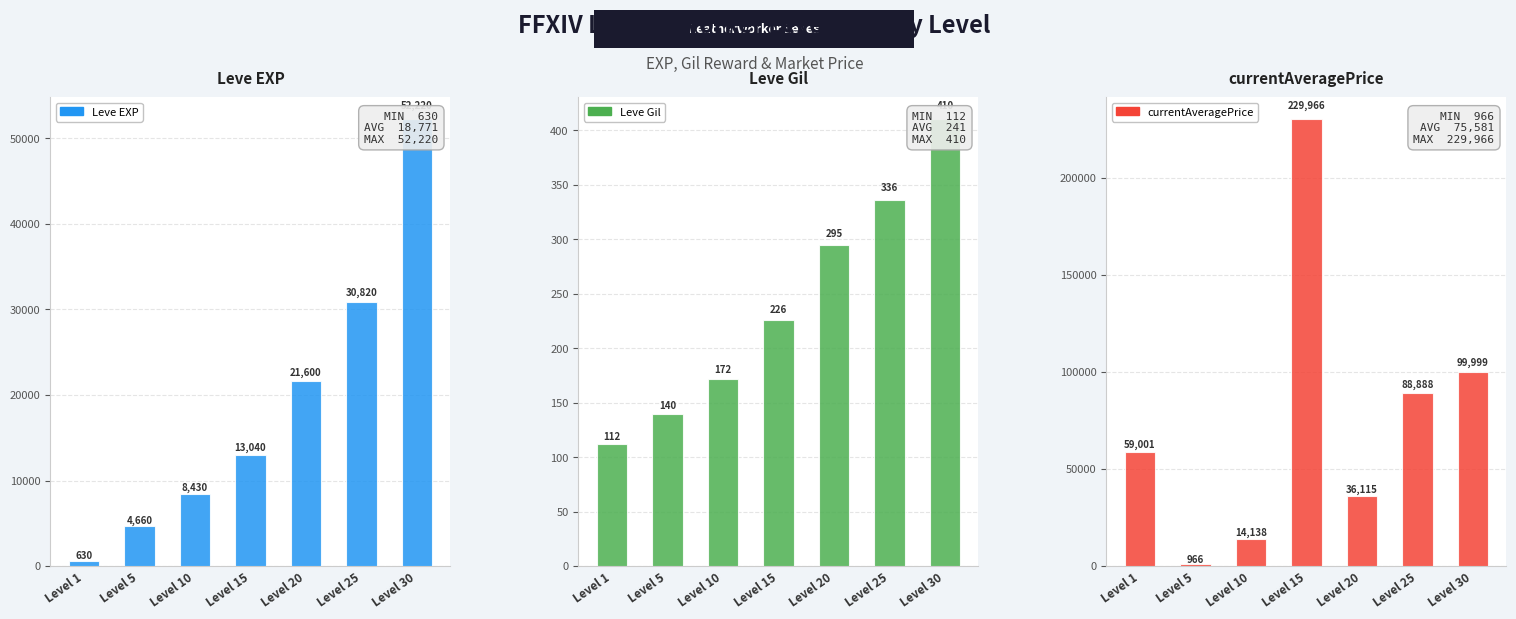

Are the bars grouped side by side (vs. stacked)?

Yes